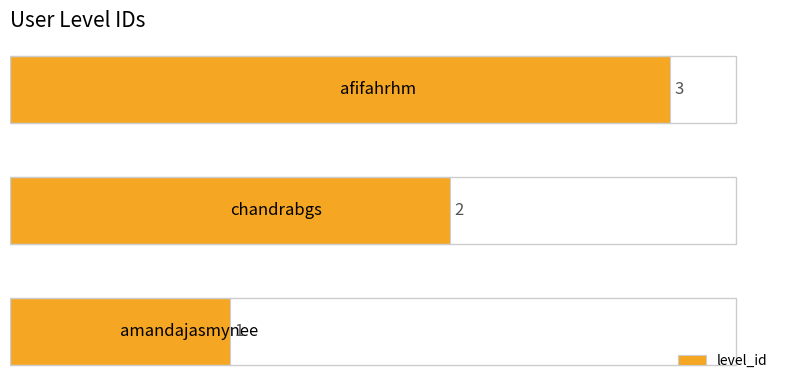

How many values are between 1 and 3?

3